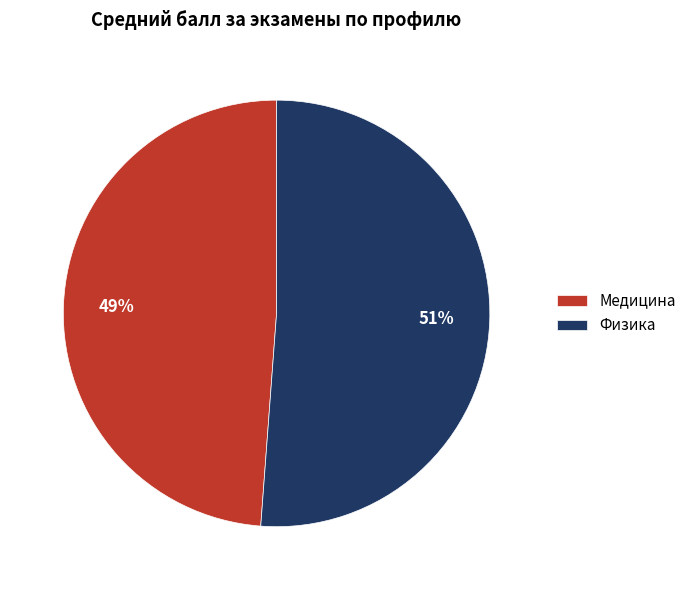

Does Физика account for over 50% of the chart?

Yes